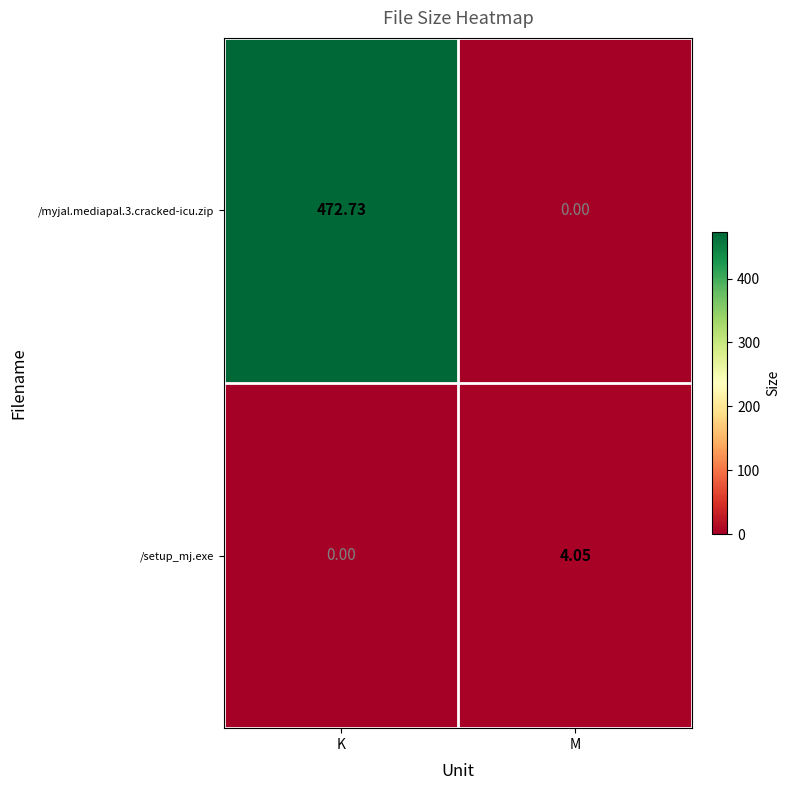

At which category is the sum across all series the highest?

K